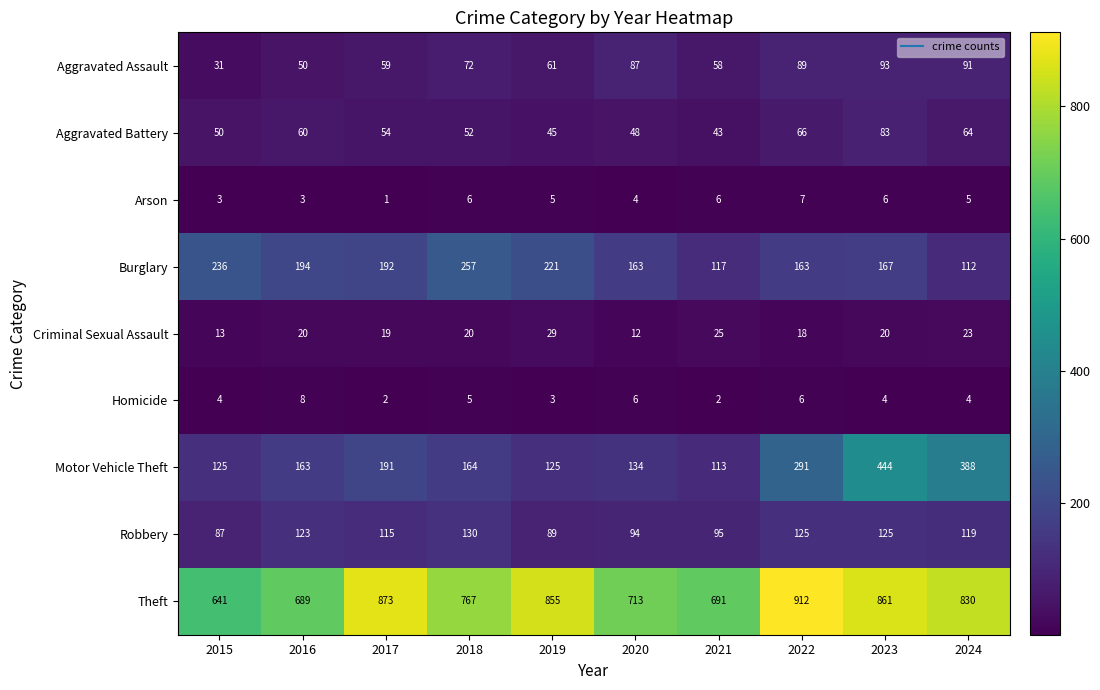

Rank the series by their maximum value, from highest to lowest.

Theft, Motor Vehicle Theft, Burglary, Robbery, Aggravated Assault, Aggravated Battery, Criminal Sexual Assault, Homicide, Arson